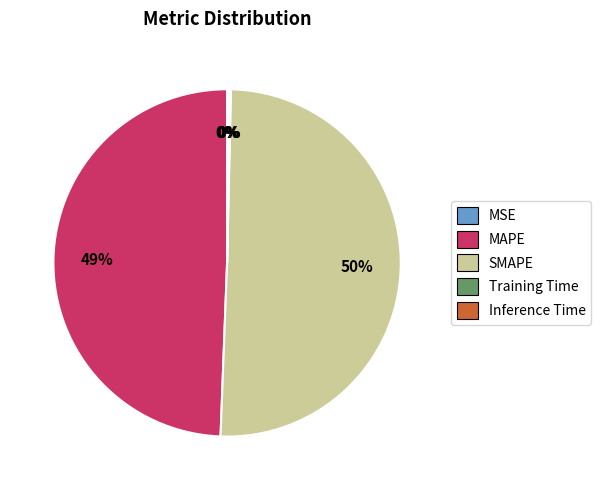

The SMAPE slice represents 50% of the pie. True or false?

True